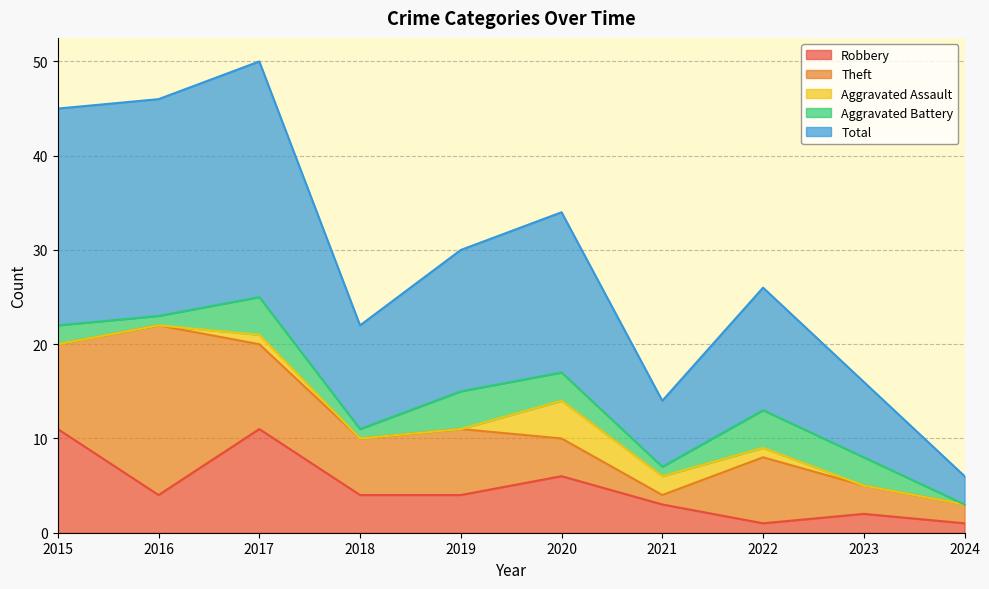

At which category does the chart reach its minimum across all series?

2015